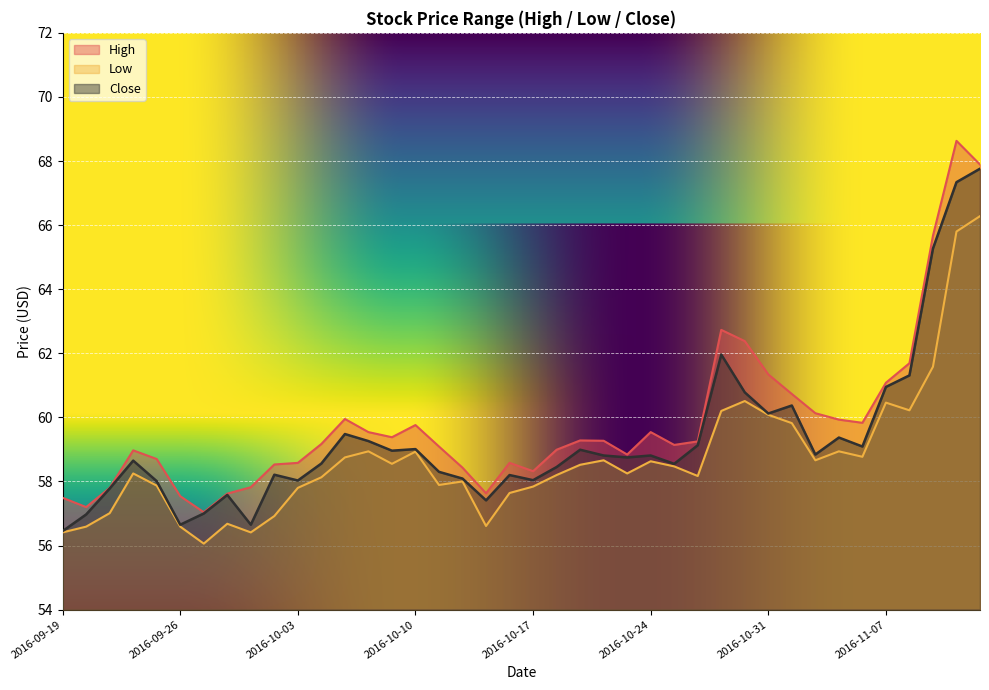

At which category does Close reach its first local valley?

2016-09-26